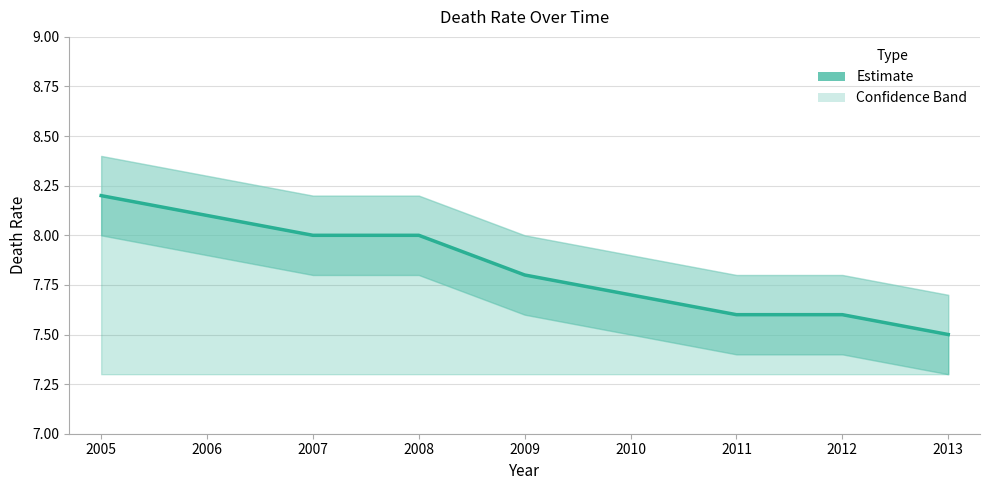

What is the ratio of the value at 2012 to the value at 2013?

1.0